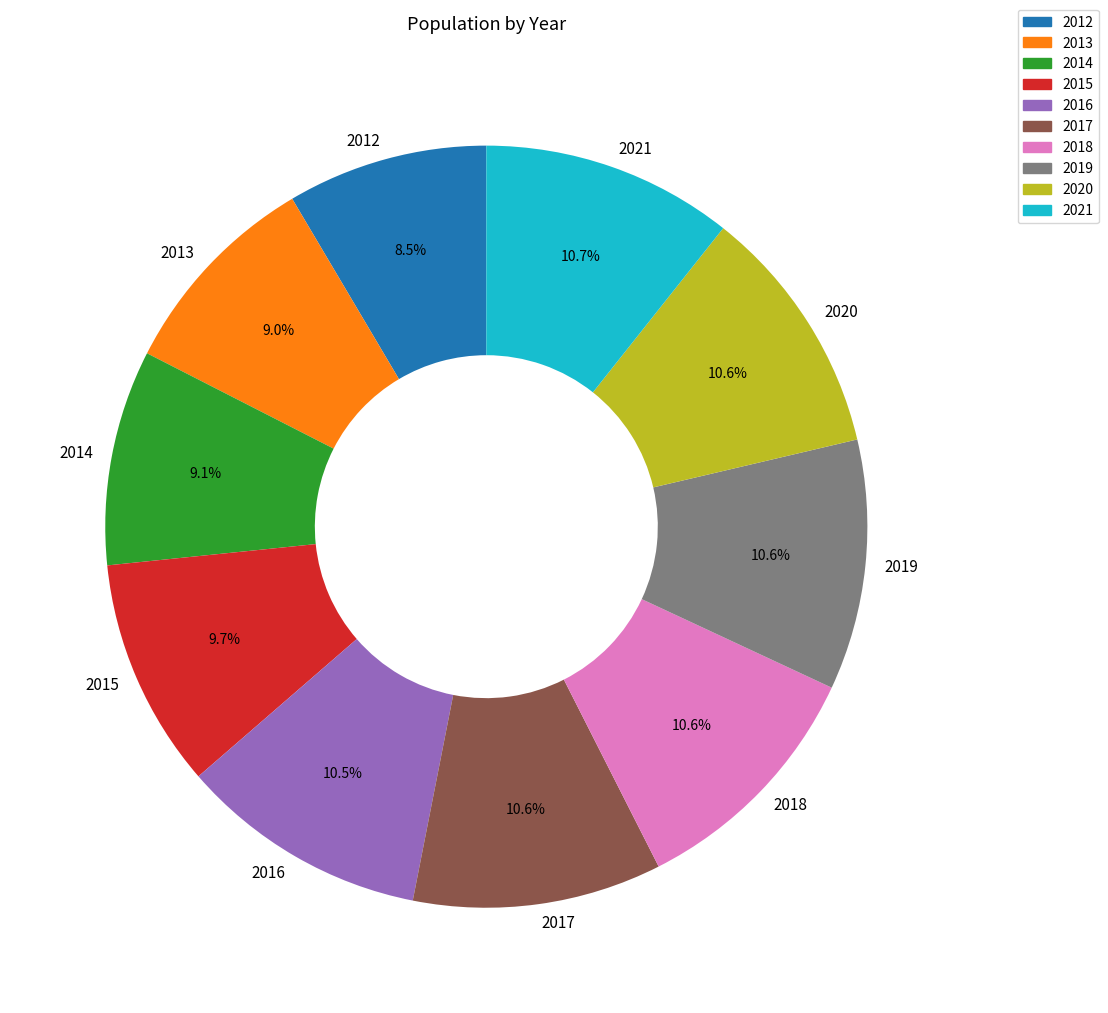

To the nearest percent, what is the average slice percentage?

10%